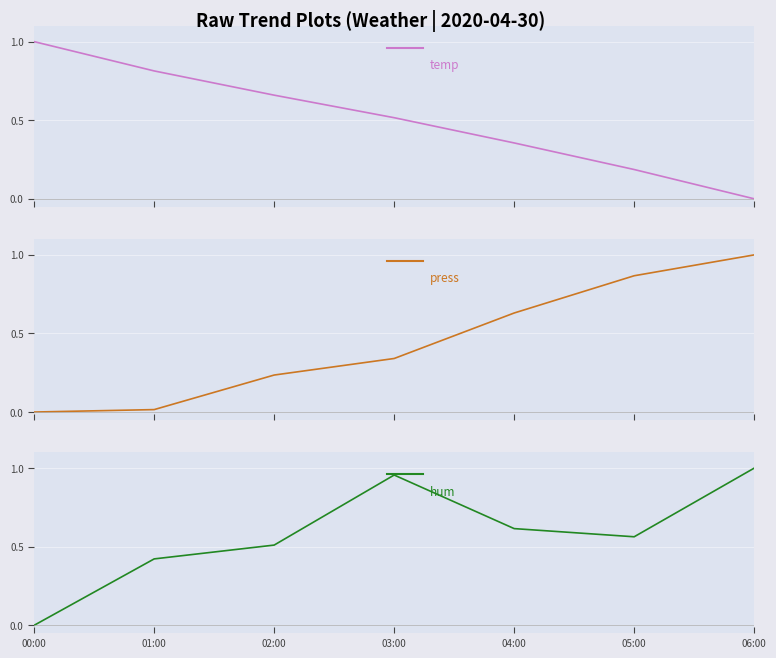

The value of press at 01:00 is 0.0. True or false?

True